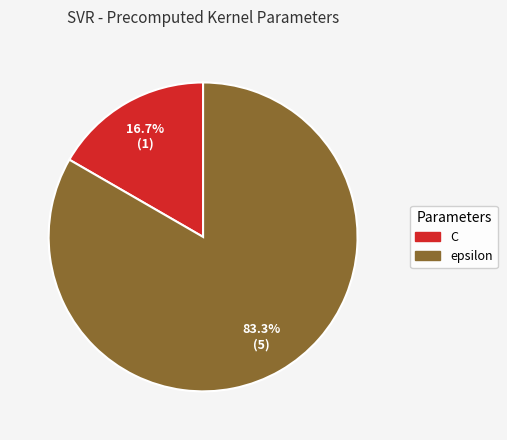

Combined, do C and epsilon account for over 50%?

Yes